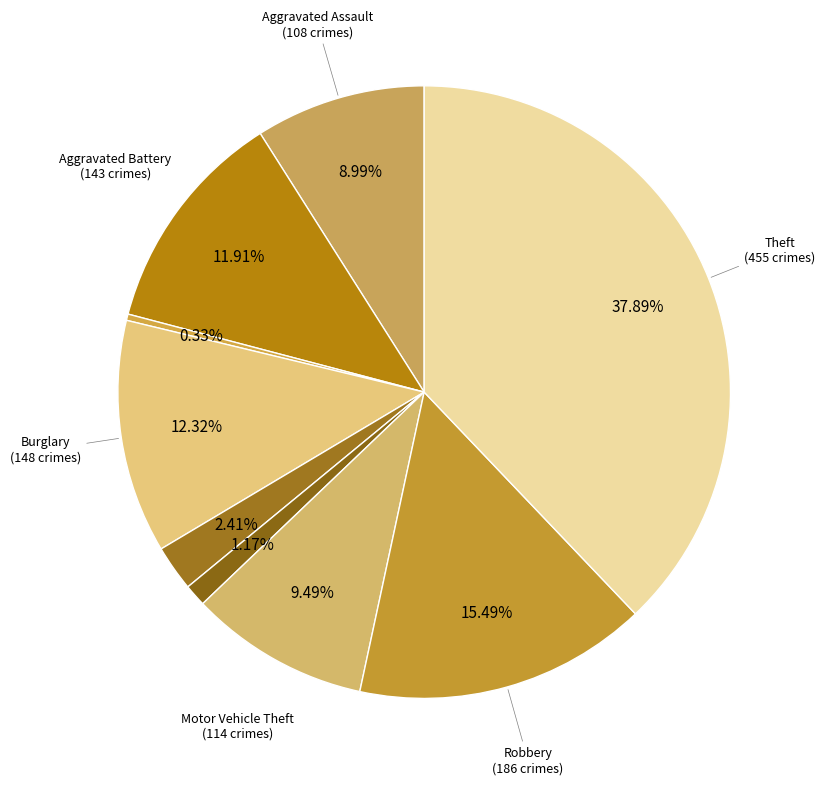

Count the number of slices in the pie.

9